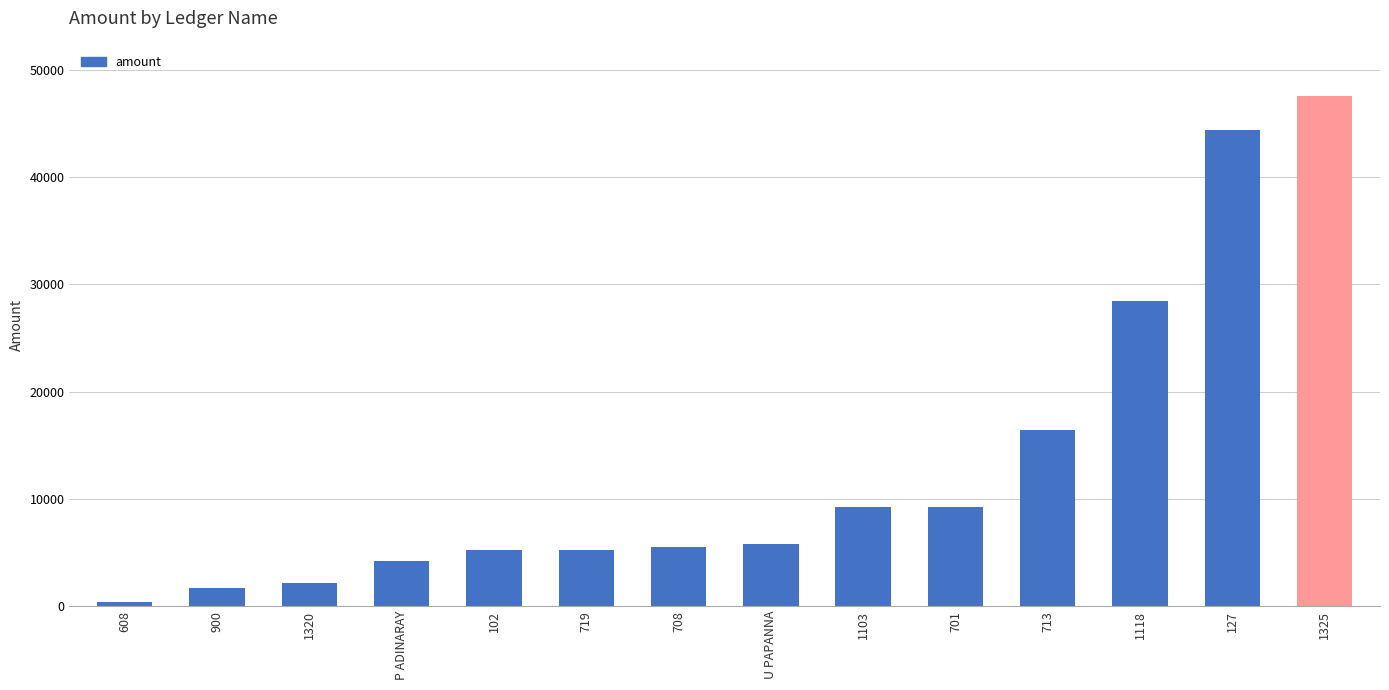

Where is the data nearest to the value 23976?

1118